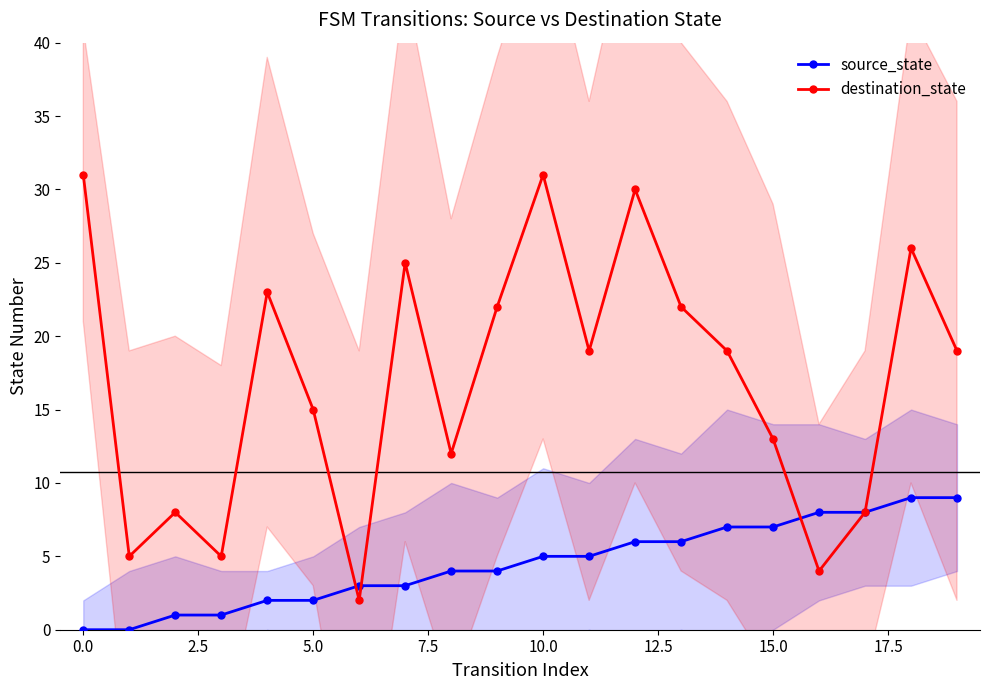

The value of destination_state at 10.0 is 31. True or false?

True